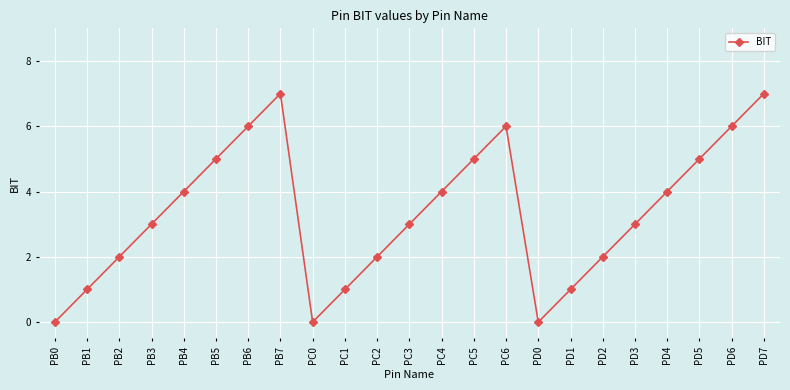

Reading left to right, extract all data points from this chart.

0	1	2	3	4	5	6	7	0	1	2	3	4	5	6	0	1	2	3	4	5	6	7